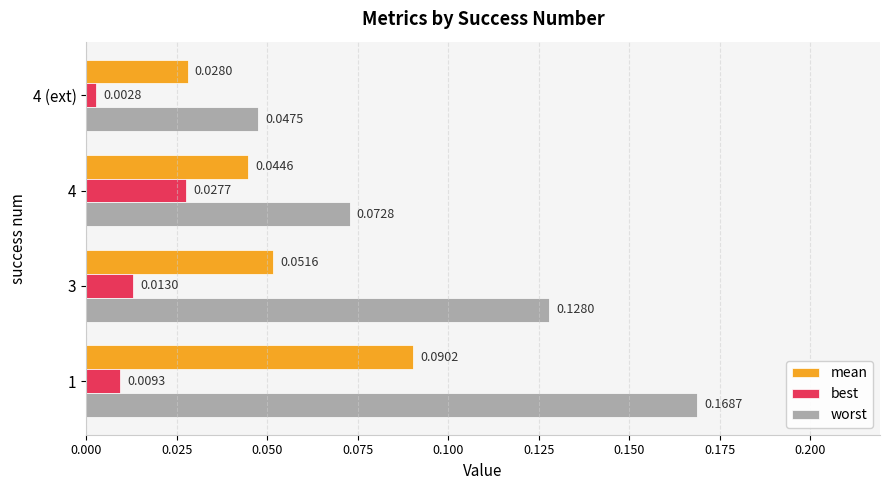

What are all the series names shown in the legend?

mean, best, worst